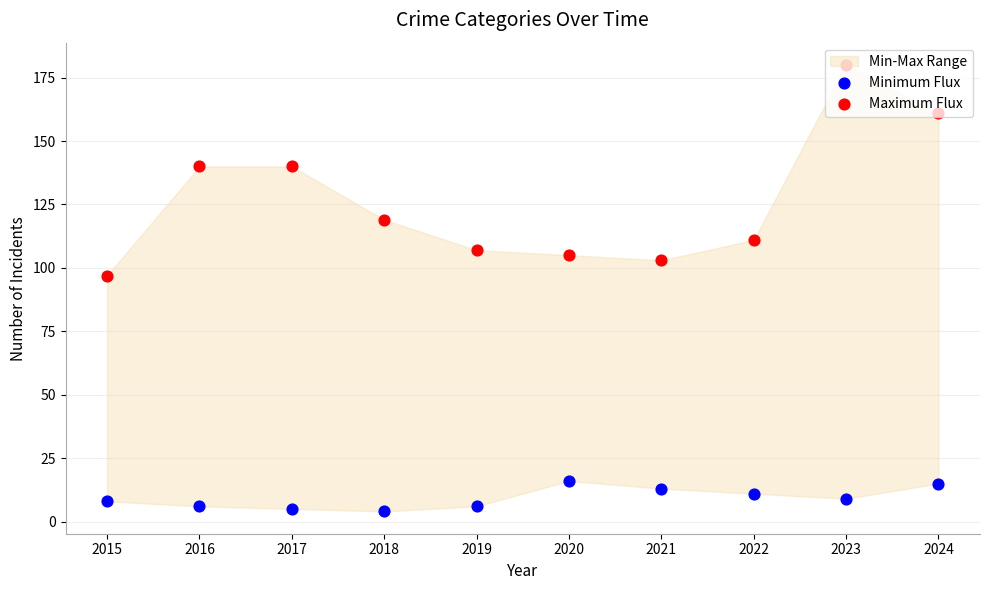

At how many categories does at least one series exceed 36?

10